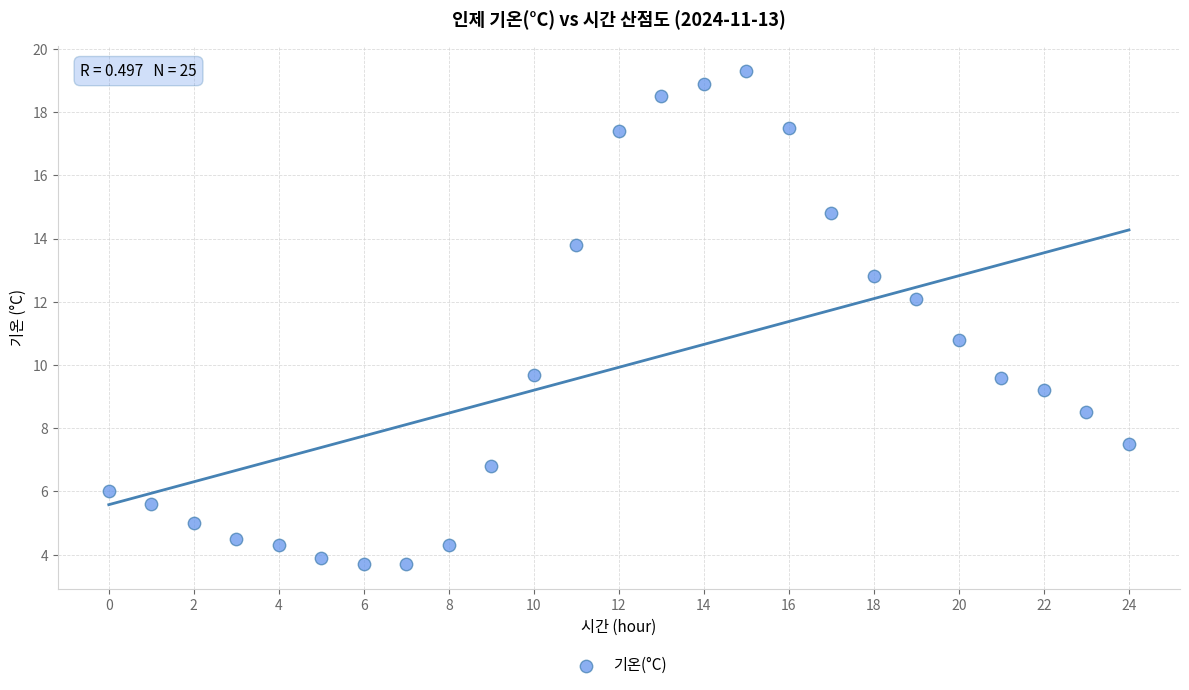

What is the range of Y values (max minus min)?

15.6